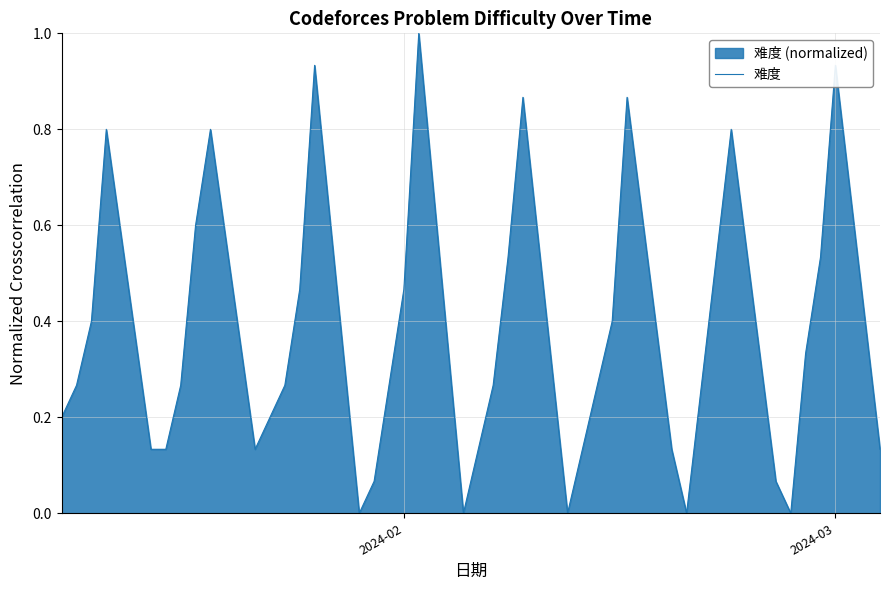

True or false: there are more than 0 points higher than both neighbors.

True